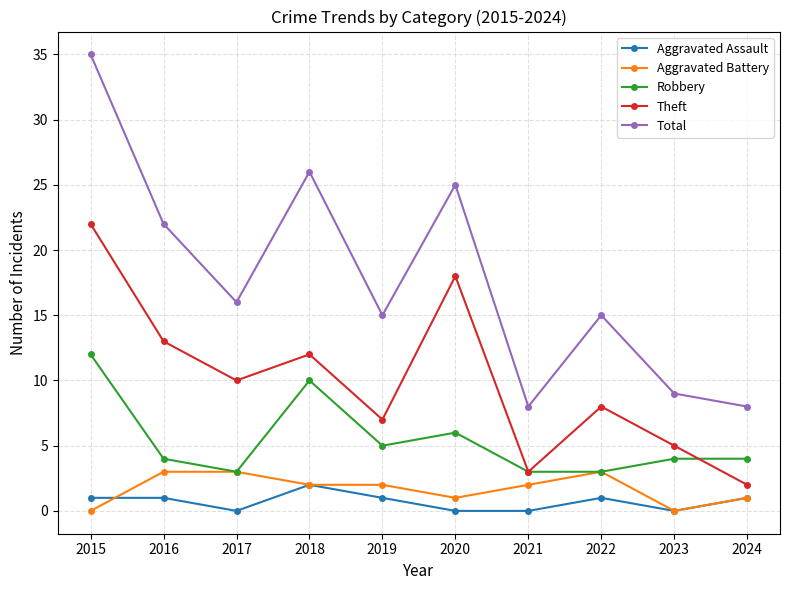

Rank the series by their maximum value, from lowest to highest.

Aggravated Assault, Aggravated Battery, Robbery, Theft, Total